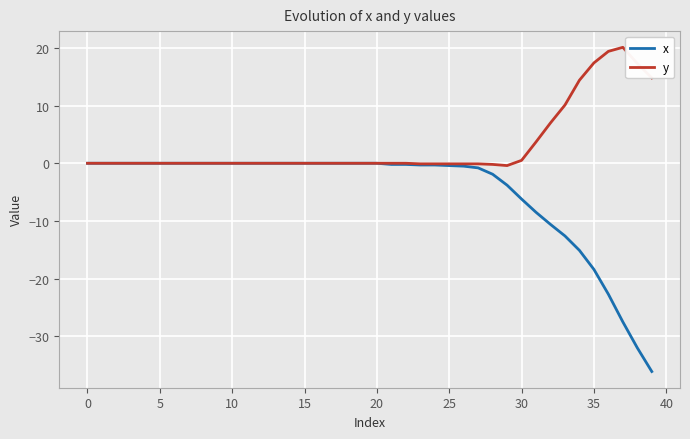

What is the lowest value of the x series?

-36.1